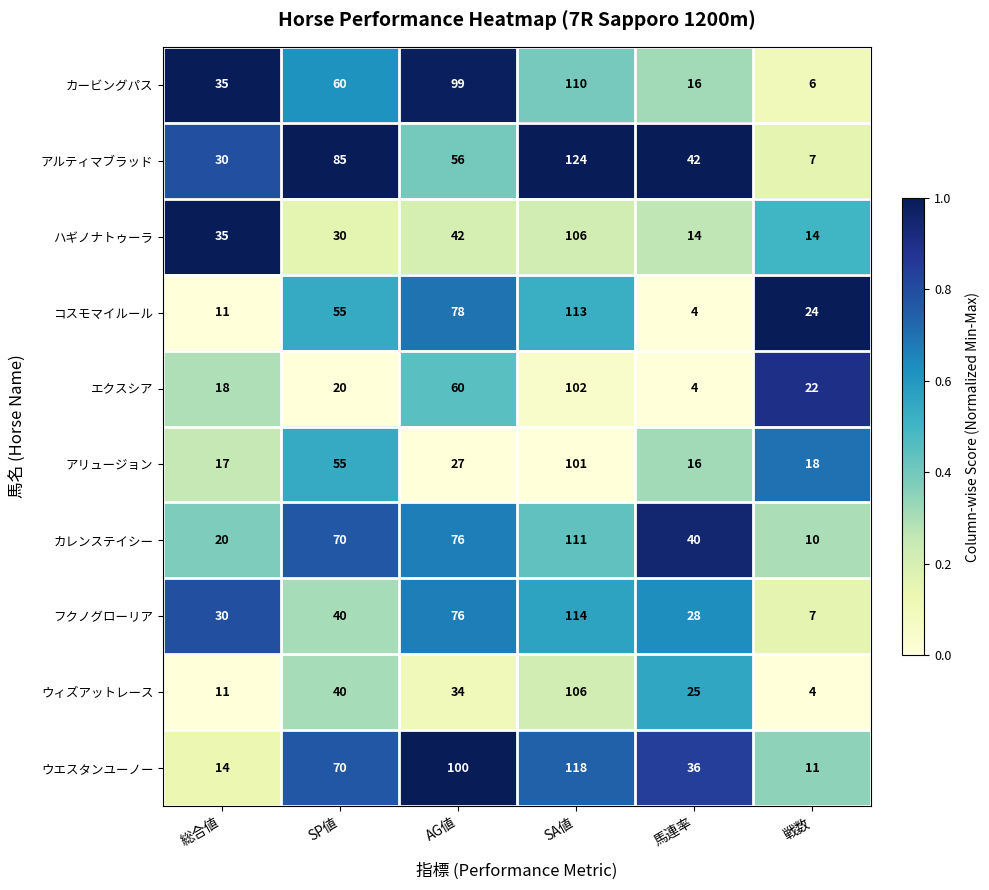

Rank the categories by フクノグローリア value from lowest to highest.

戦数, 馬連率, 総合値, SP値, AG値, SA値